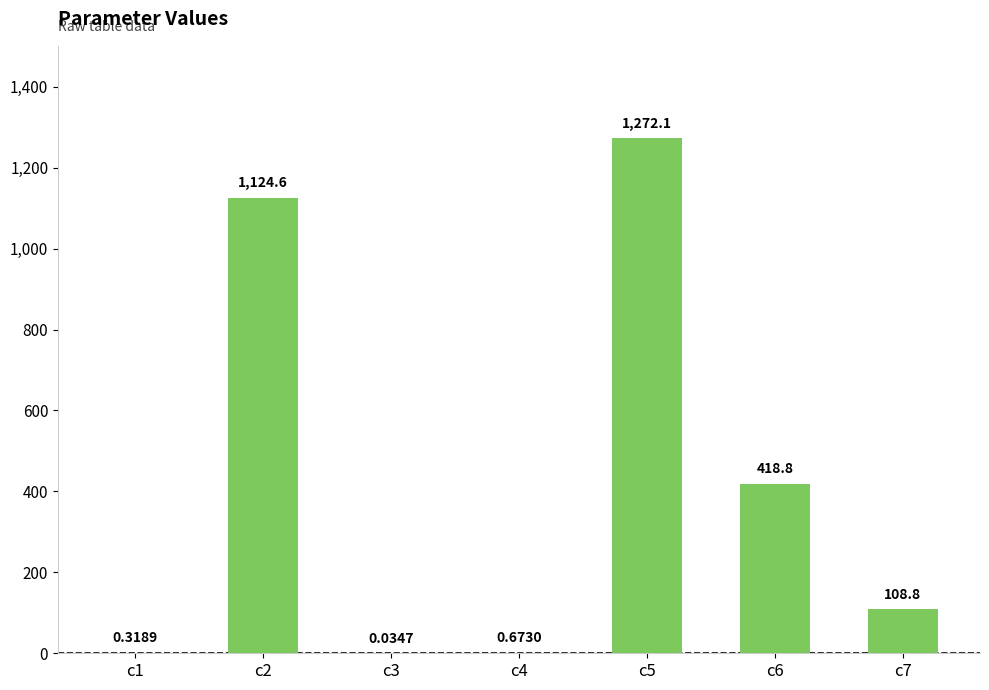

Which has a higher value, c6 or c5?

c5